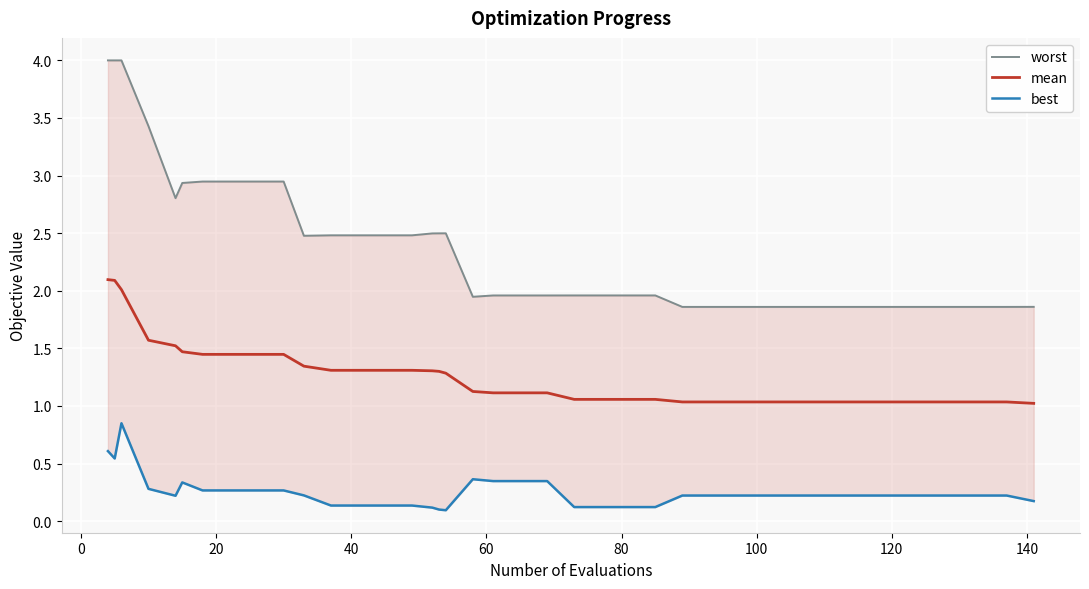

What is the lowest value of the mean series?

1.0